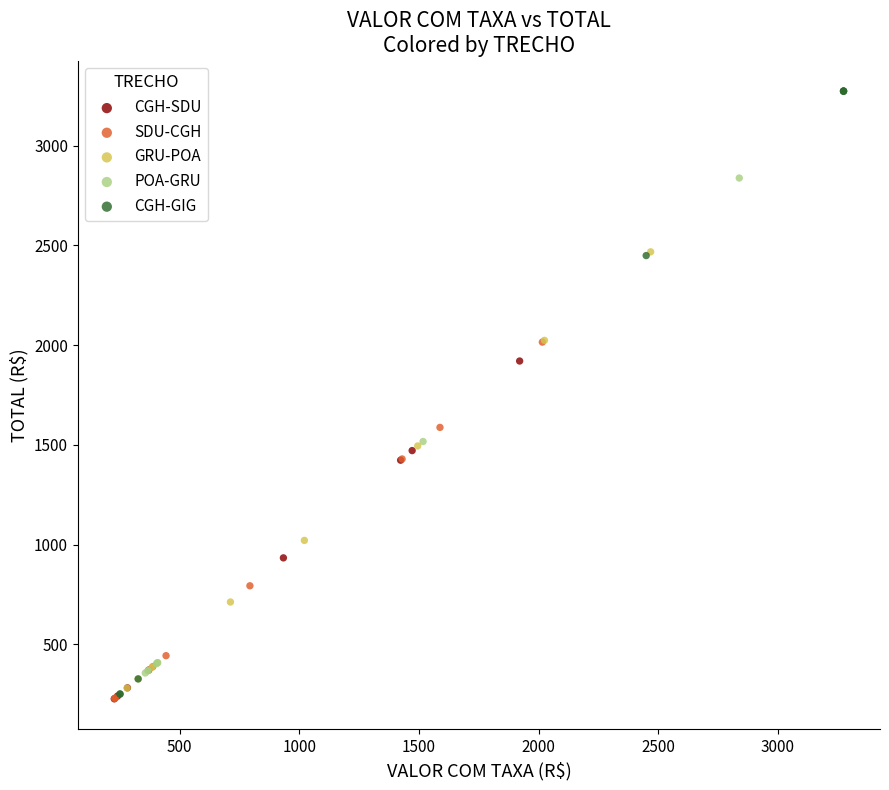

Which series reaches the maximum Y coordinate?

CGH-GIG